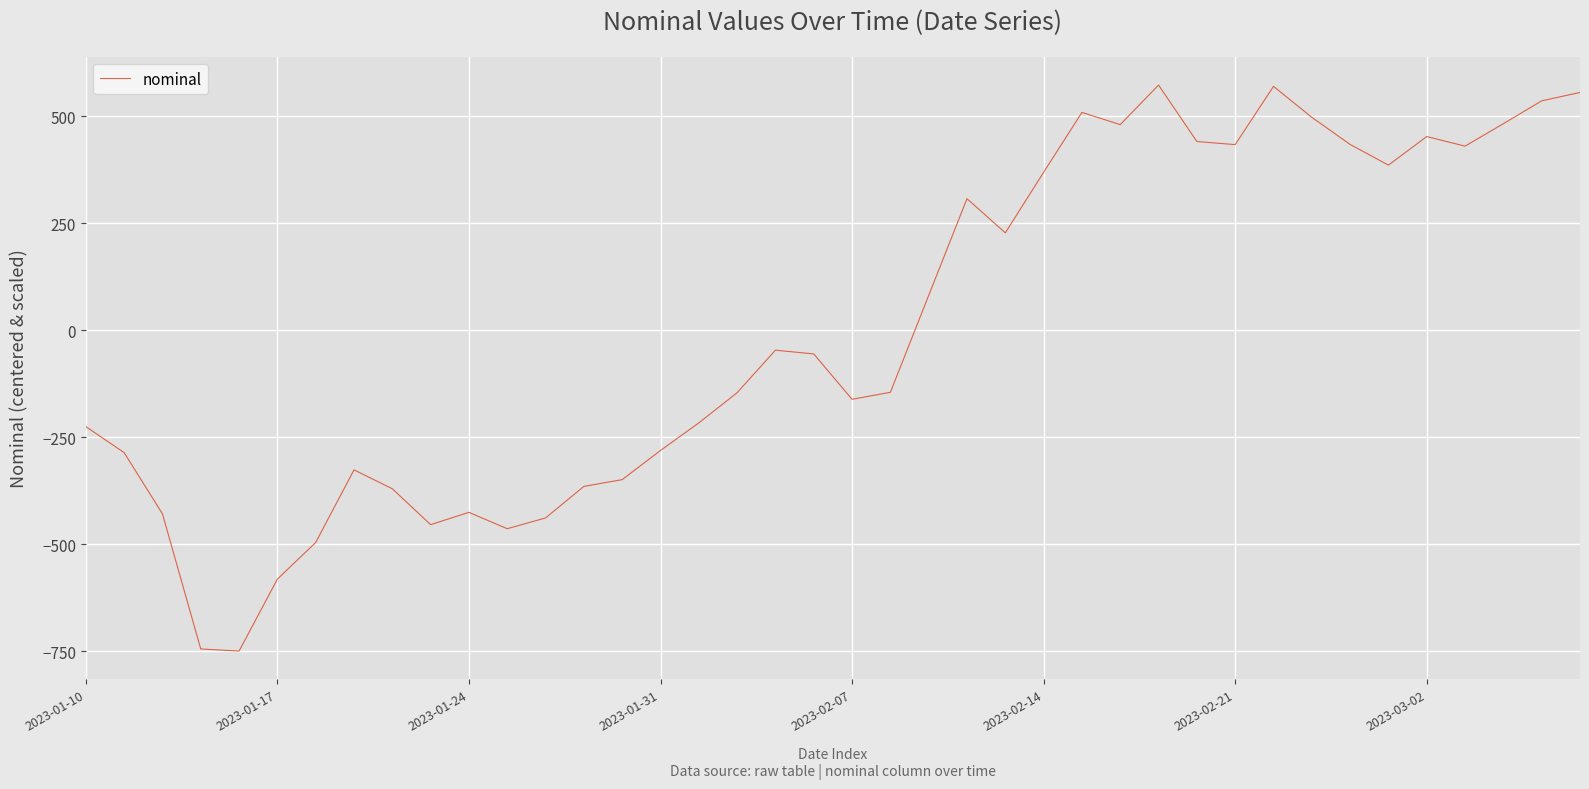

What is the maximum value shown in the chart?

572.7